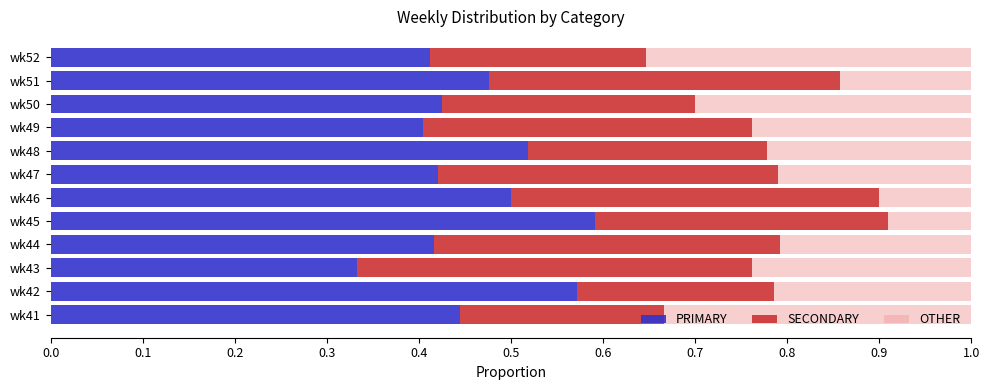

What is the total value across all series at wk43?

1.0